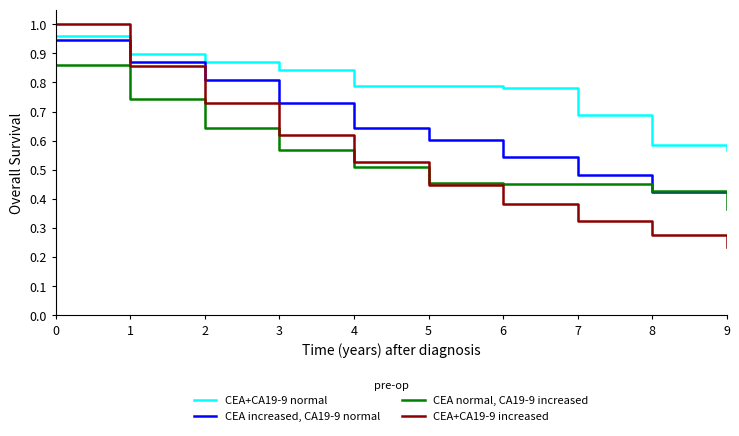

Which series has the largest range (max minus min)?

CEA+CA19-9 increased